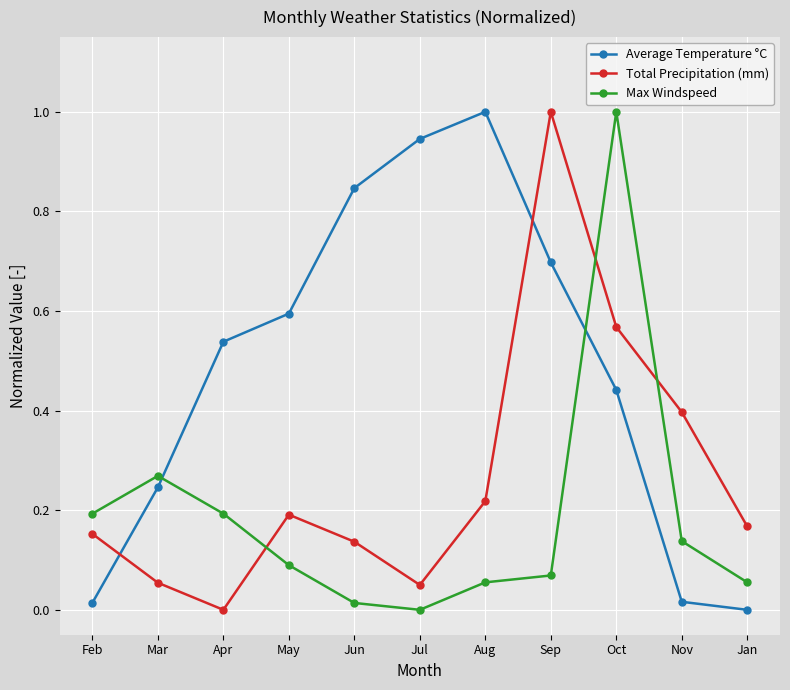

At which category does Max Windspeed reach its first local valley?

Jul